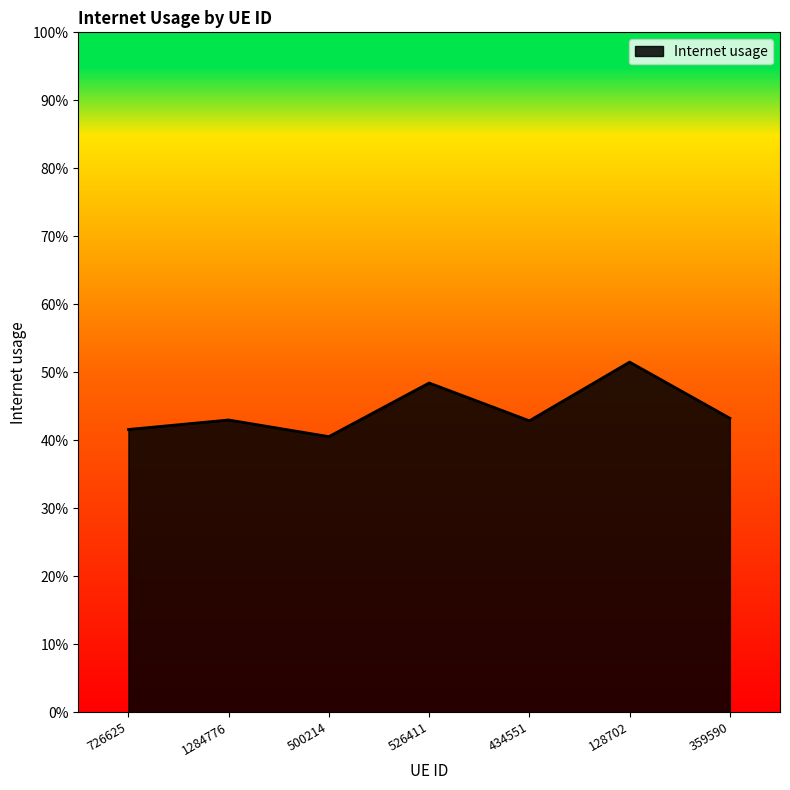

Does the chart display data point markers on the line(s)?

No